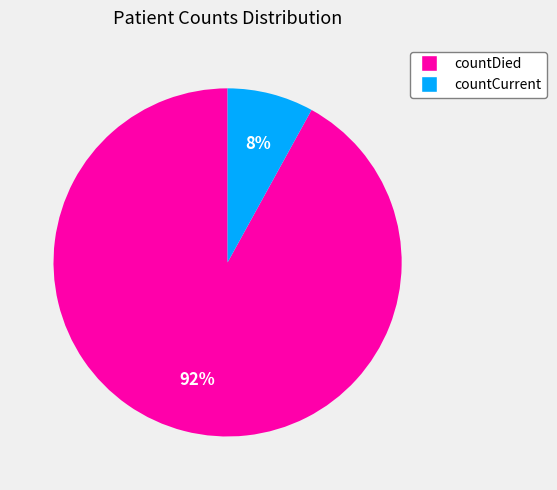

How many segments does this pie chart have?

2